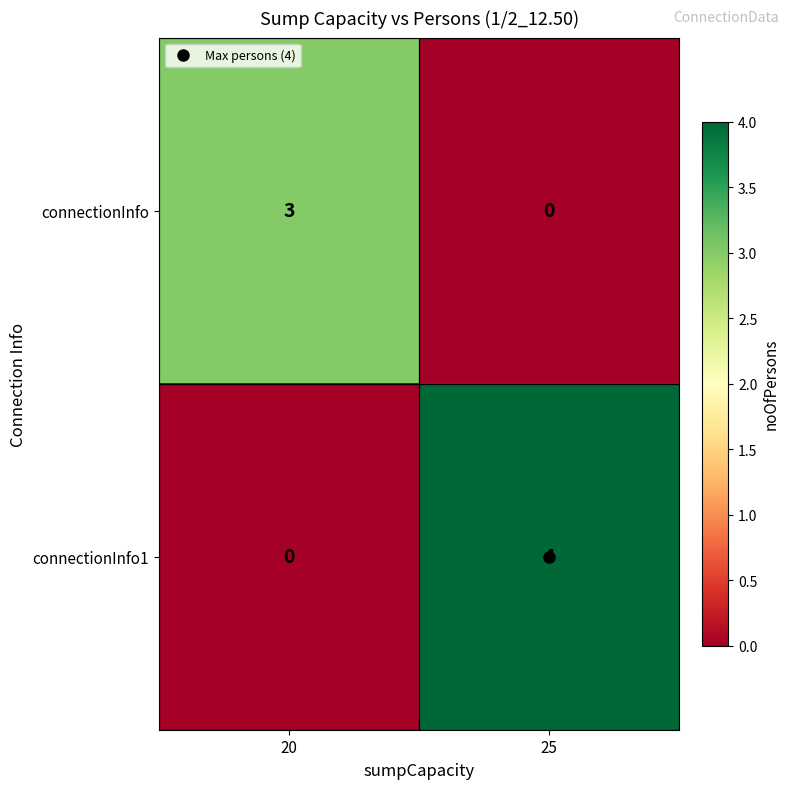

How many values in connectionInfo1 are above zero?

1